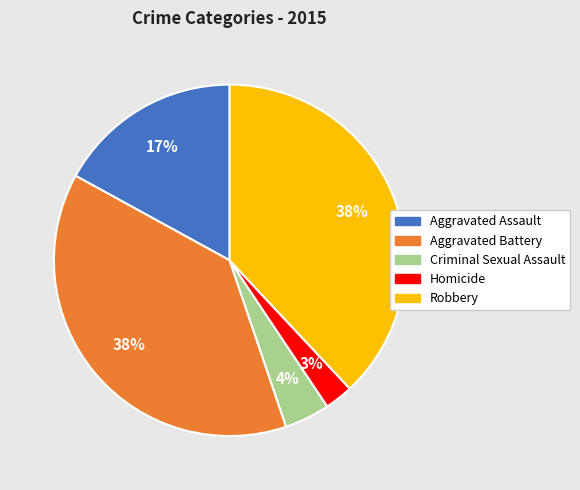

Is the sum of Robbery and Criminal Sexual Assault greater than half?

No